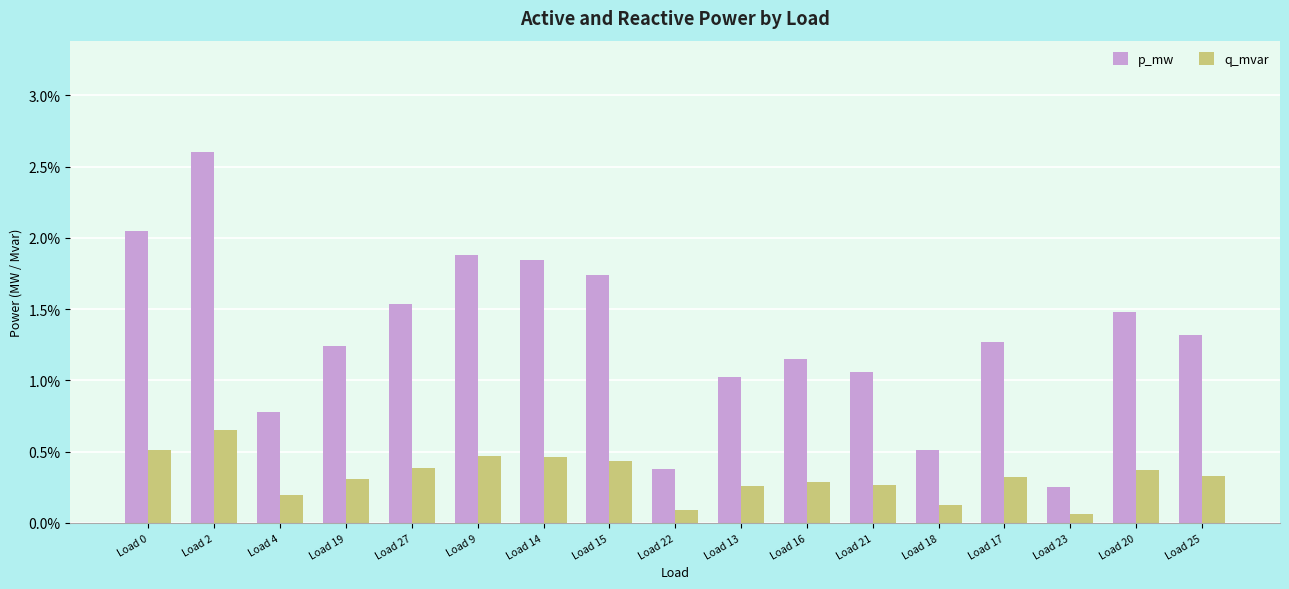

What are all the series names shown in the legend?

p_mw, q_mvar